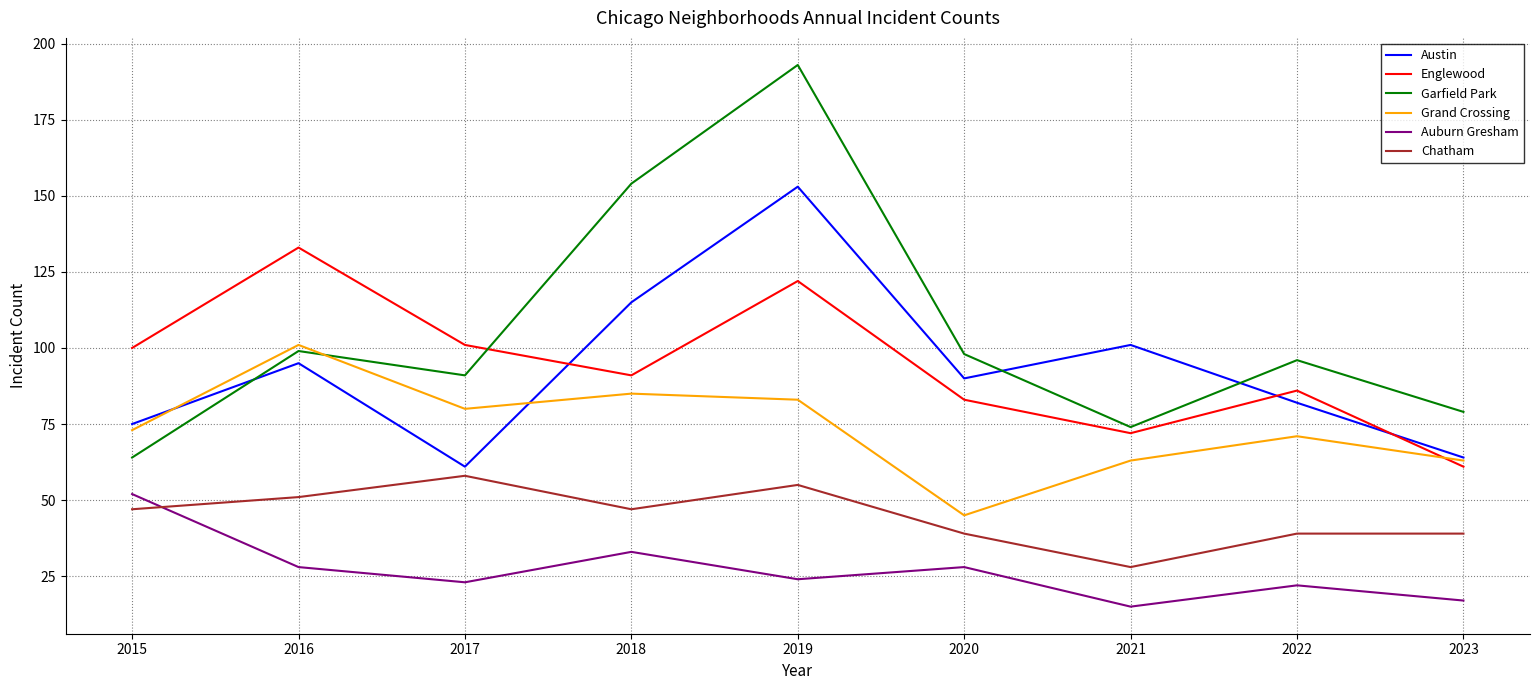

What is the greatest value displayed?

193